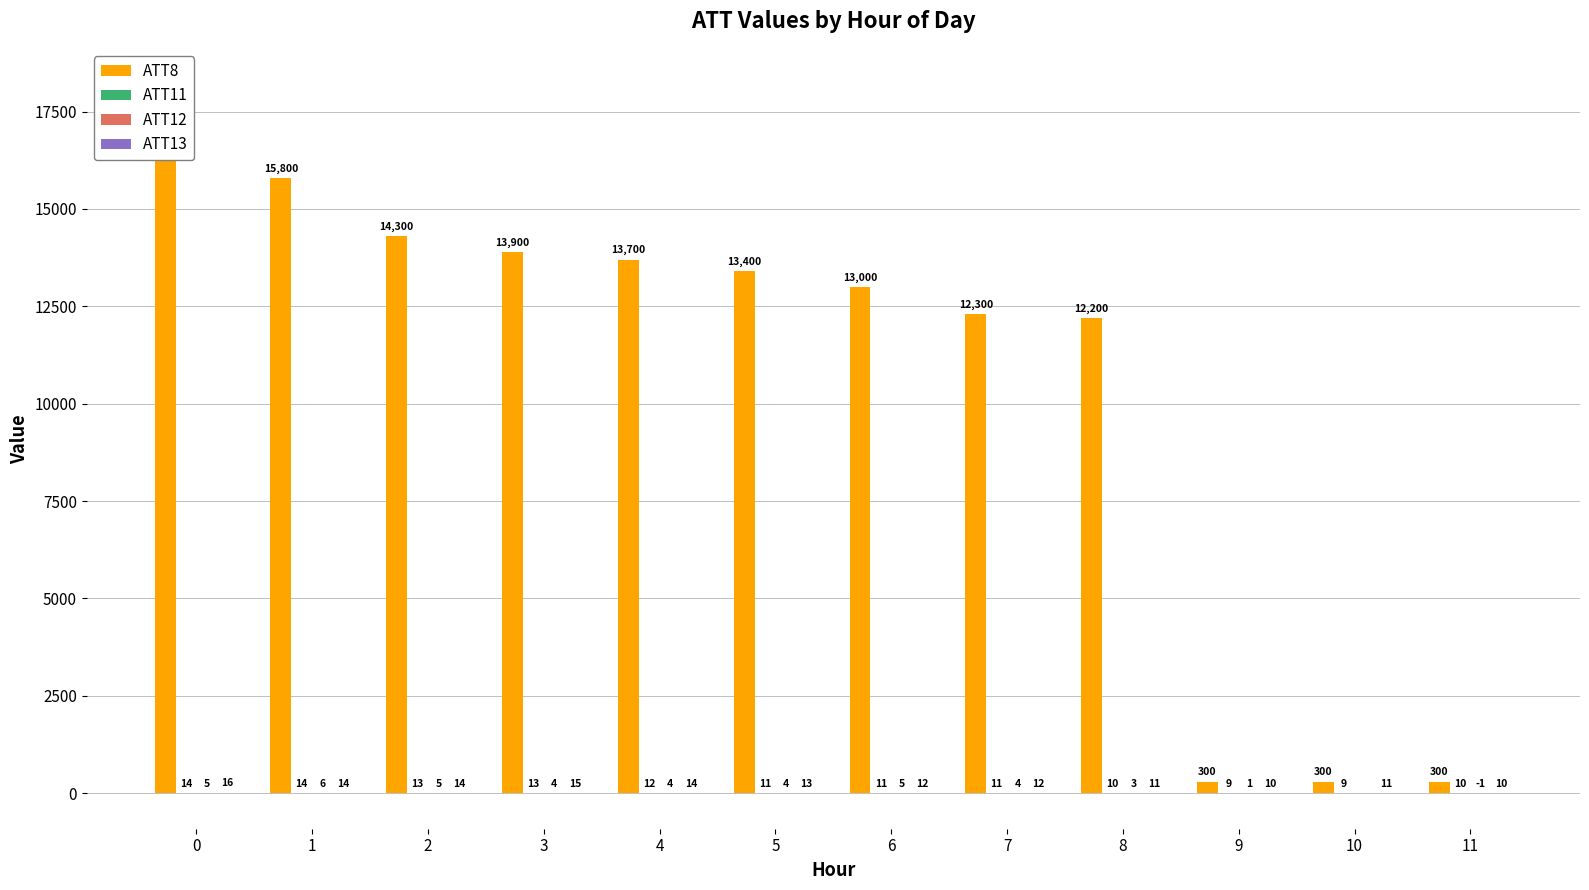

What is the minimum value shown in the chart?

-0.6